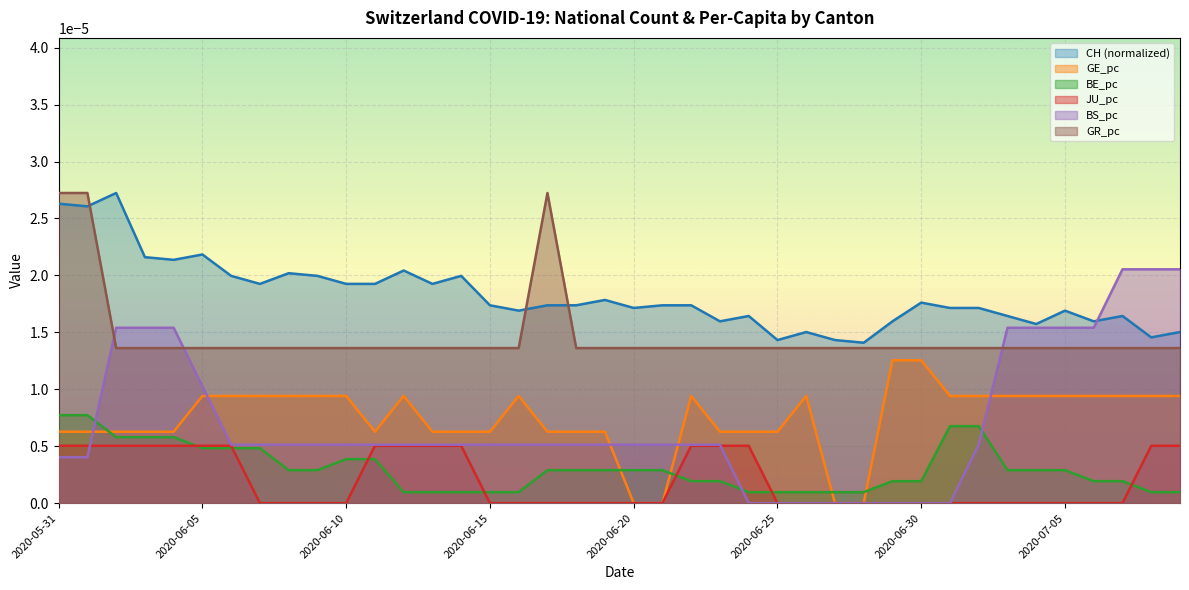

How many data points does each series have?

40